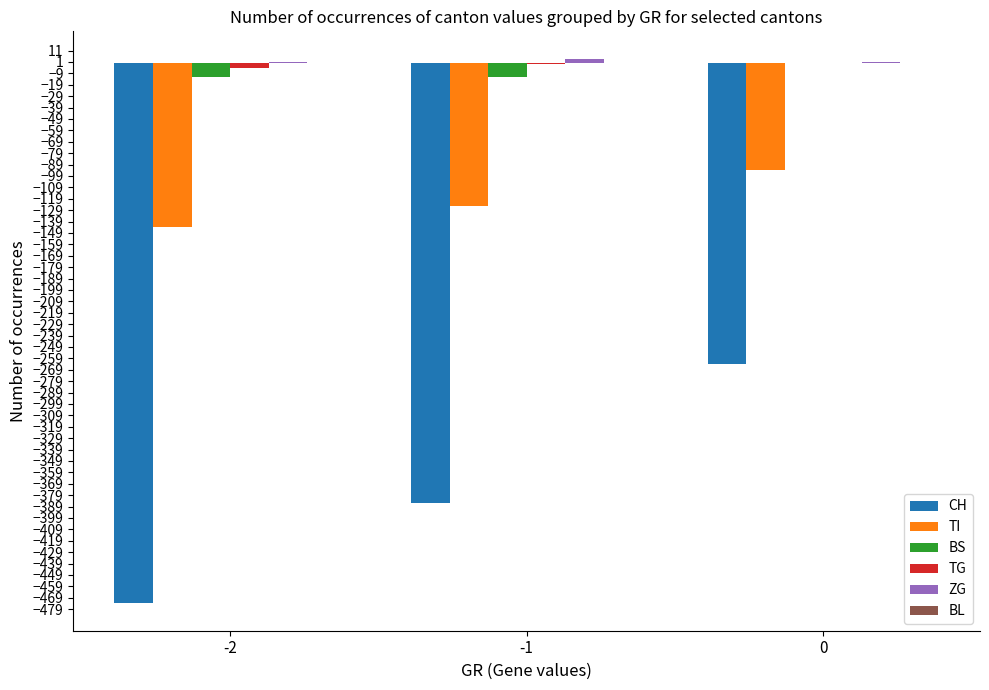

Between -2 and -1, which series saw the biggest shift?

CH